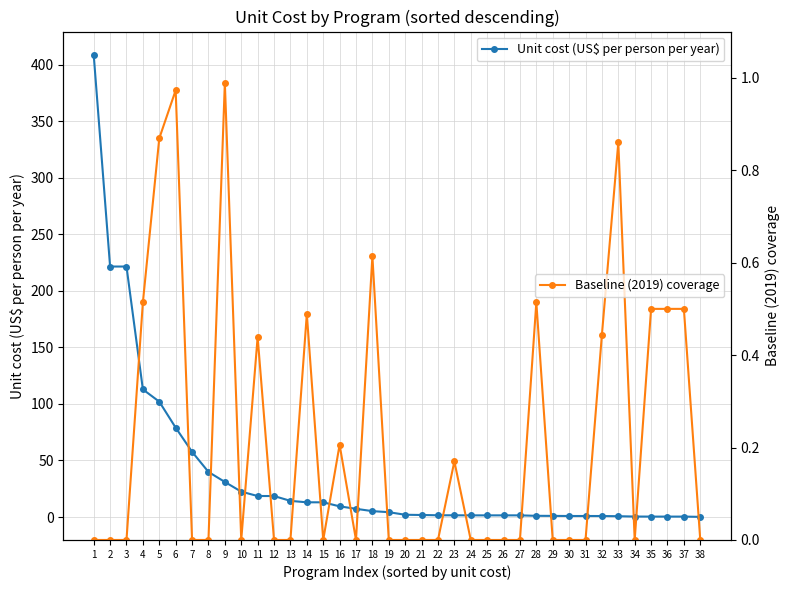

True or false: Baseline (2019) coverage has a value of 0.0 at 26.

True